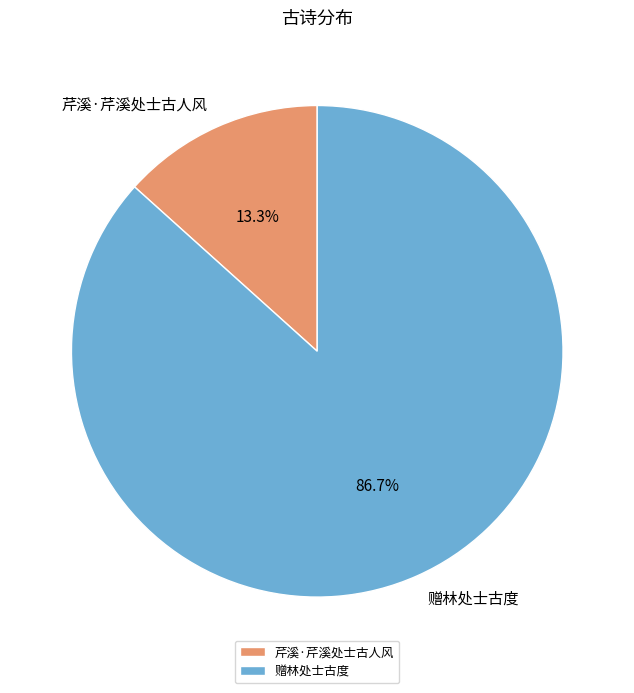

Is 赠林处士古度 the majority of the pie?

Yes